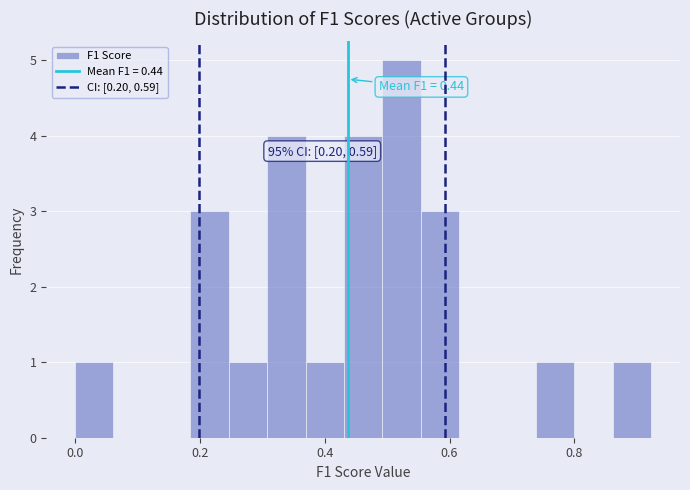

Around what value on the x-axis is the tallest bar? Give the approximate position of its centre, as read against the axis.

0.52